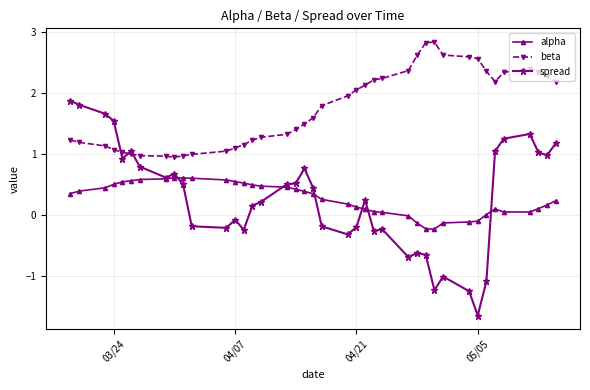

Which series has the largest total across all categories?

beta